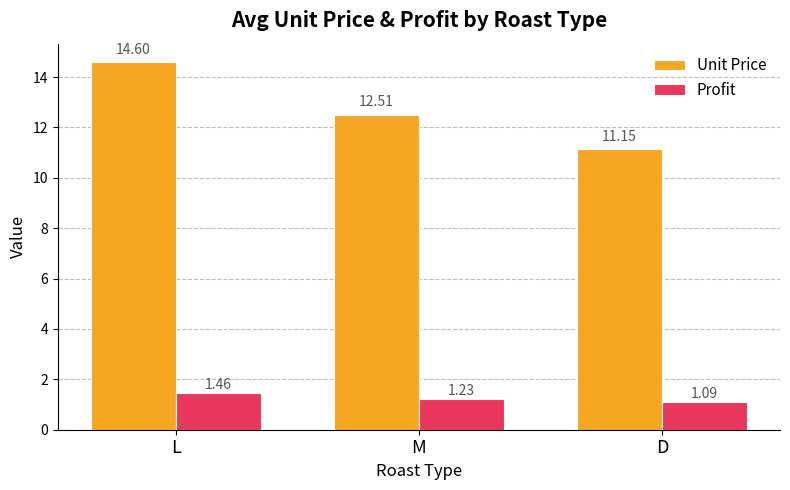

How many data points does each series have?

3